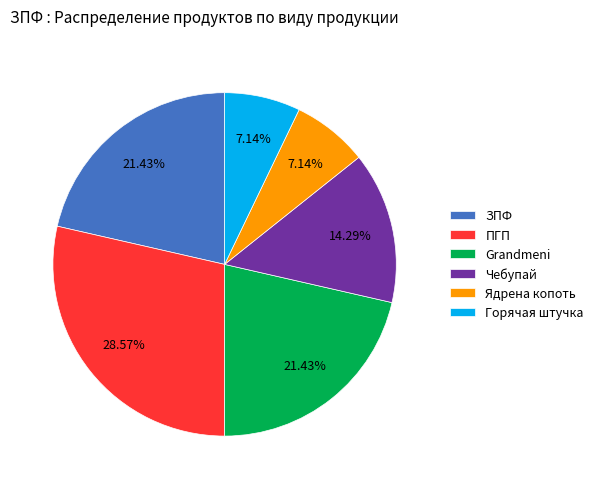

Is the sum of Чебупай and Grandmeni greater than half?

No